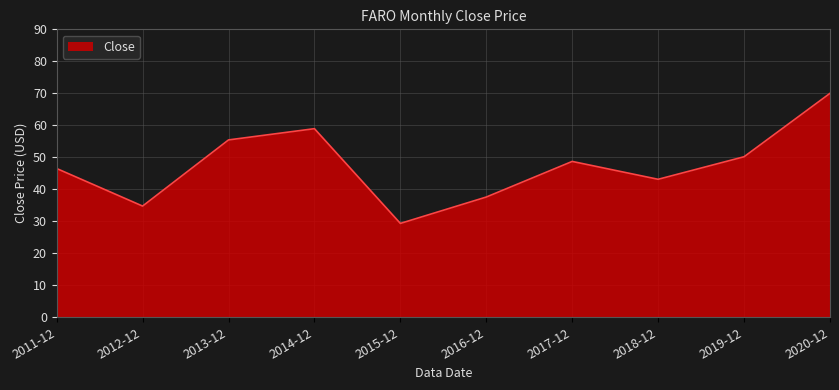

What is the ratio of the value at 2018-12 to the value at 2016-12?

1.1